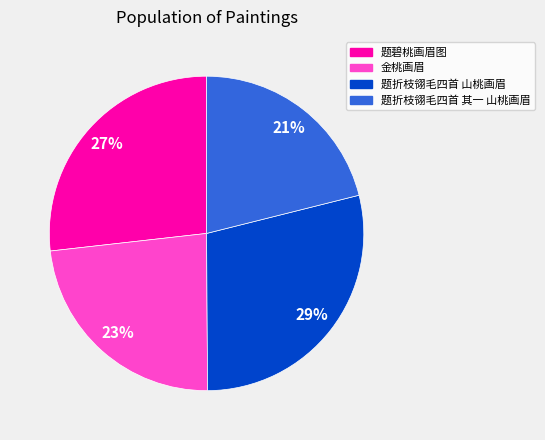

Combined, do 题折枝翎毛四首 山桃画眉 and 金桃画眉 account for over 50%?

Yes